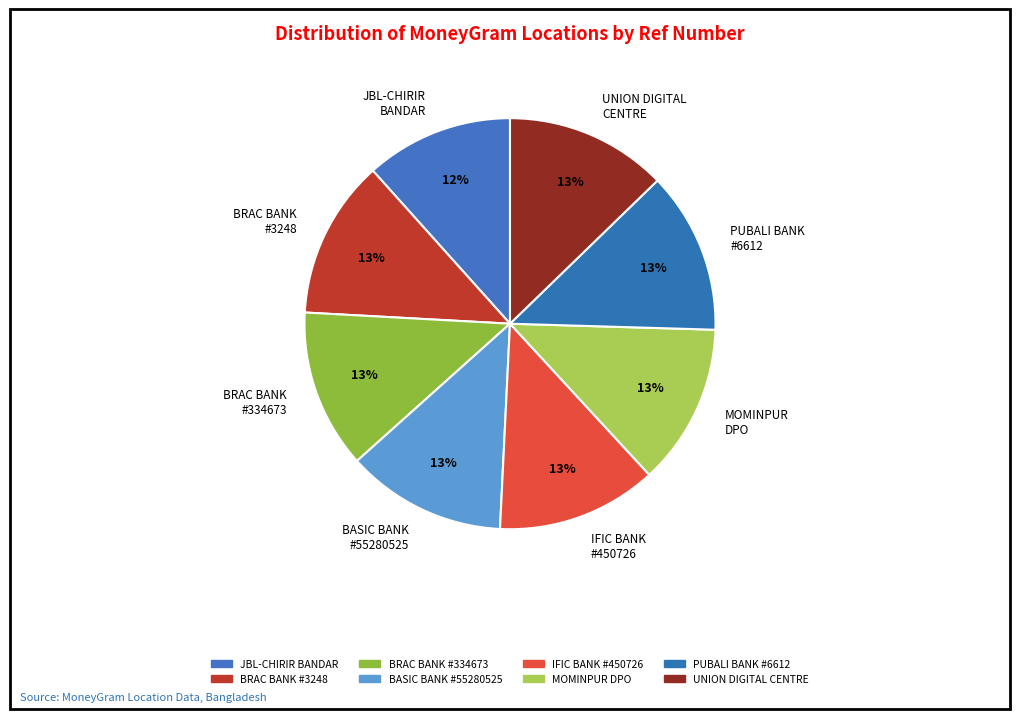

To the nearest percent, what is the difference between the largest and smallest slice percentages?

1%